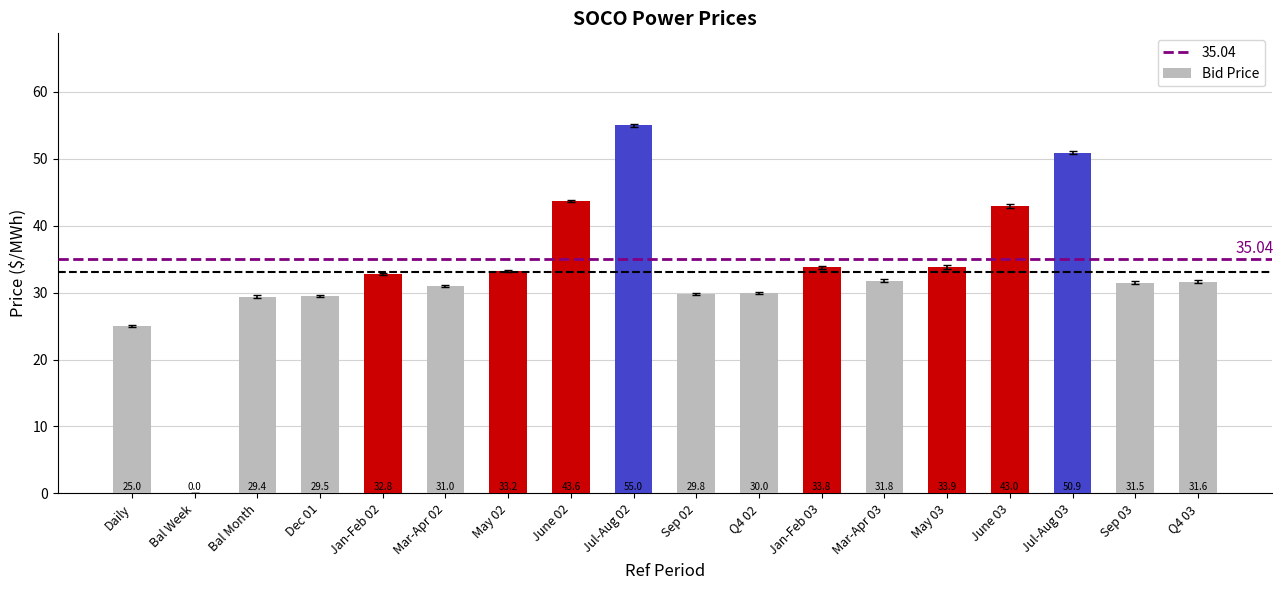

What is the sum of all values?

595.8